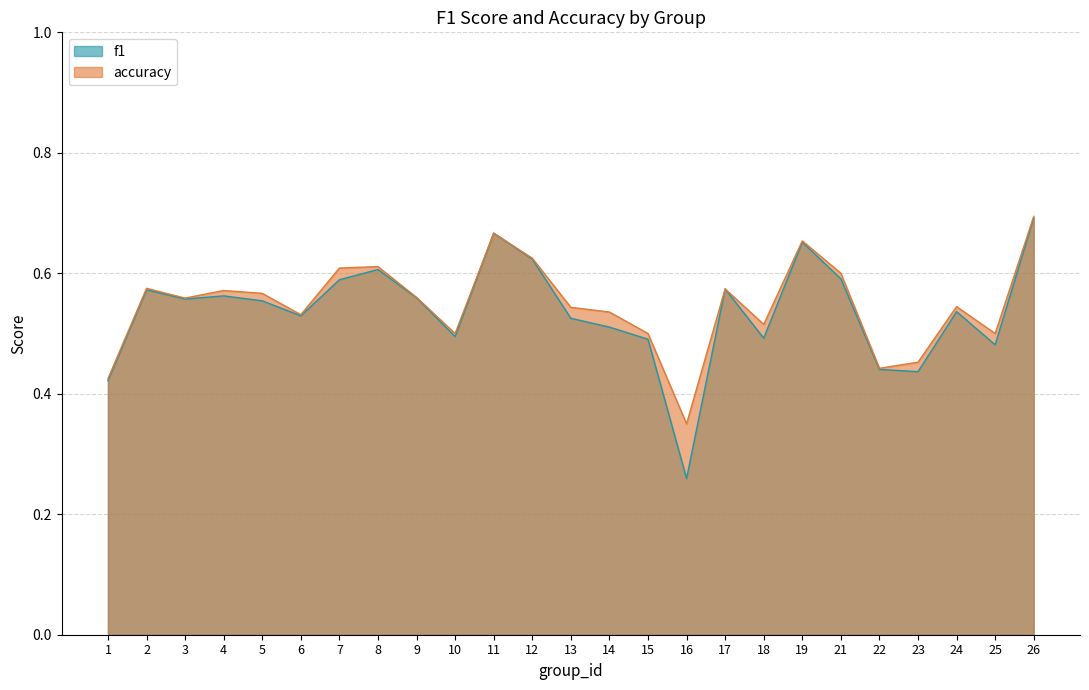

At which label does accuracy reach its minimum?

16